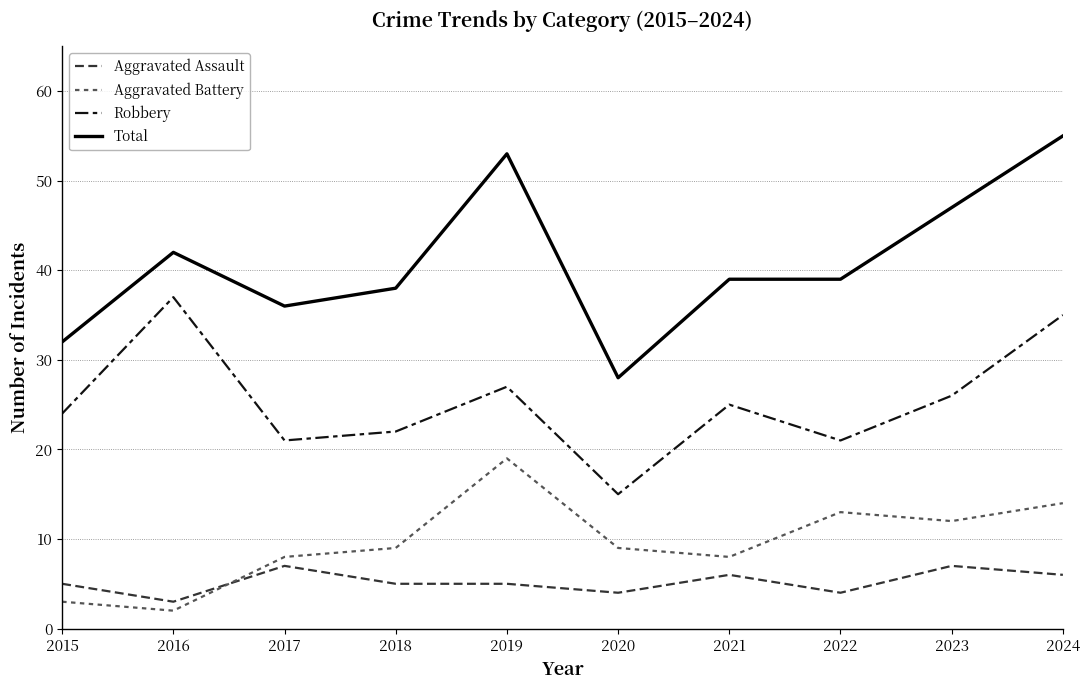

What is the spread (max minus min) of values at 2022?

35